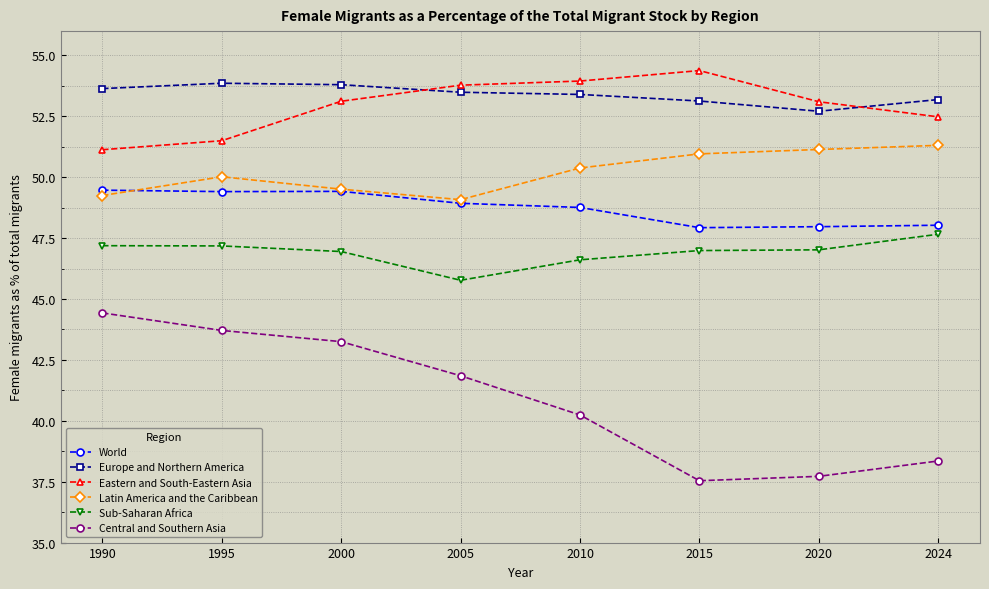

In Central and Southern Asia, how many points are lower than both neighbors (excluding endpoints)?

1